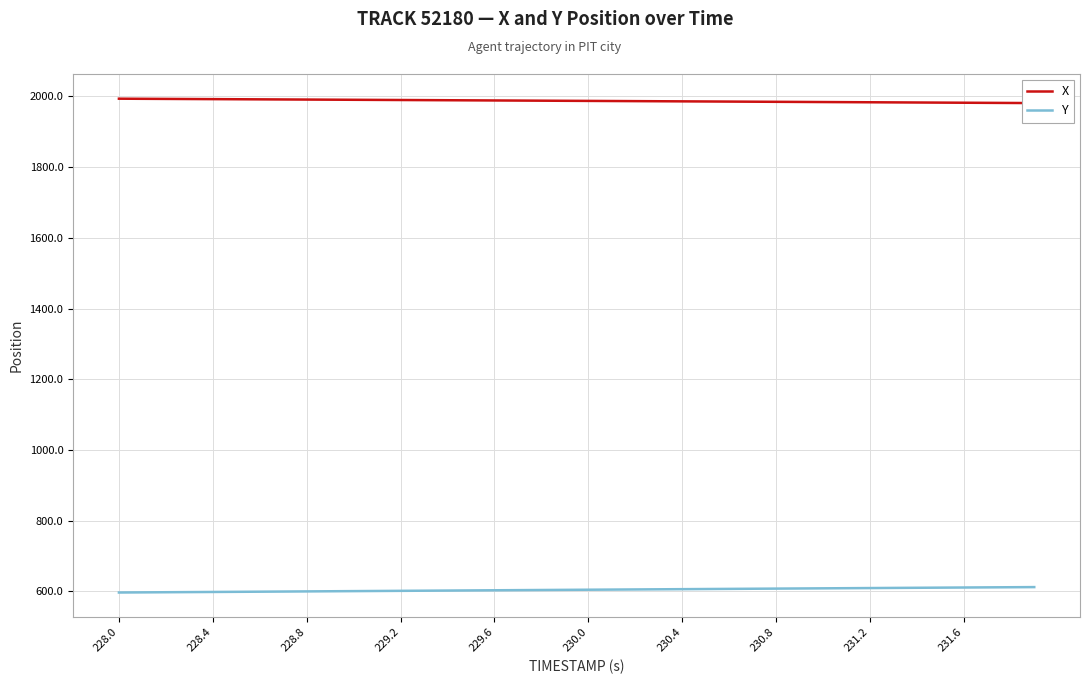

What is the value of the X point at the 3rd from the left?

1992.9